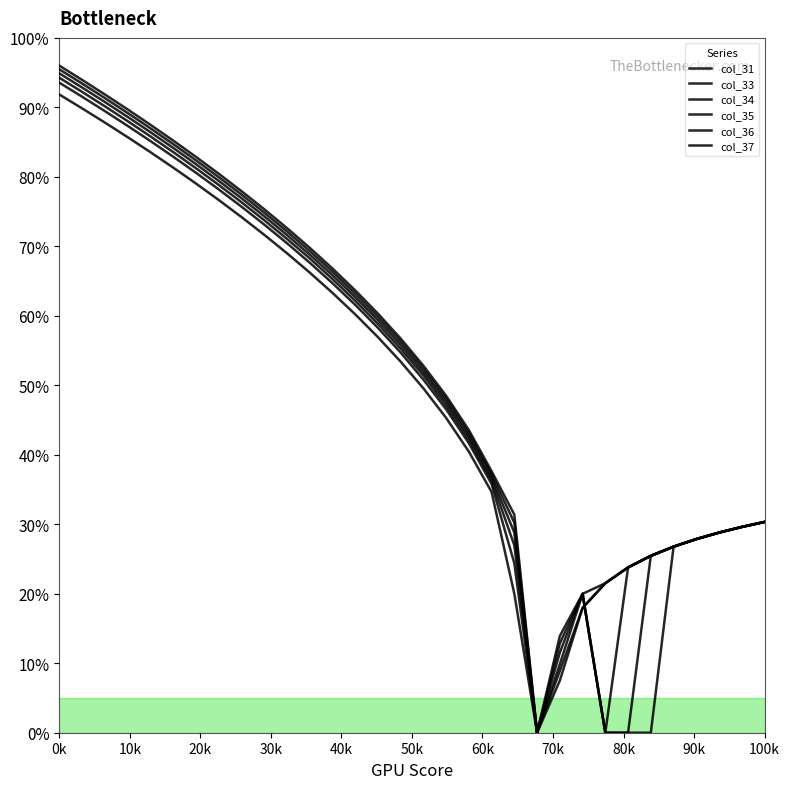

Which series has the largest total across all categories?

col_34